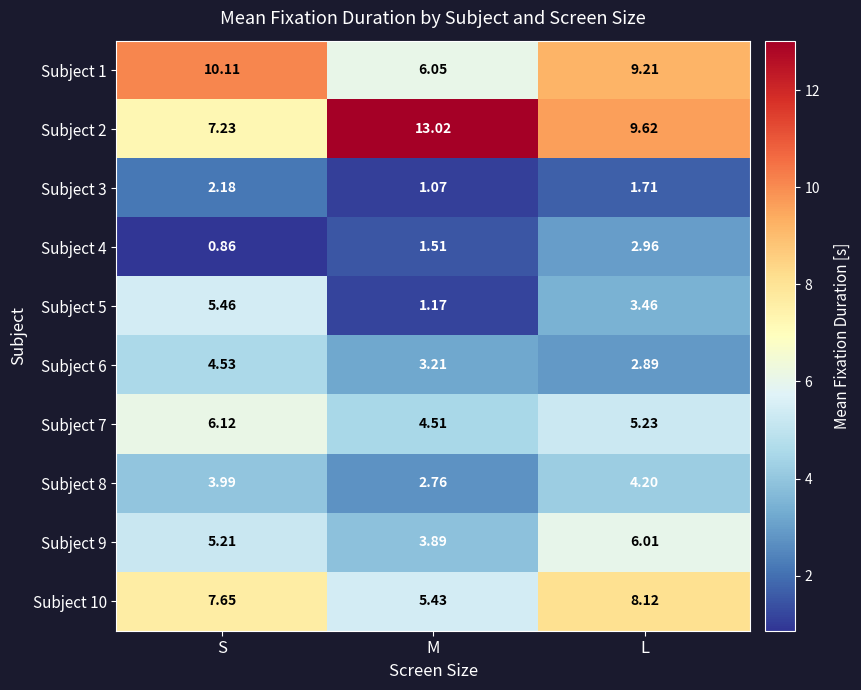

Which category has the lowest value across all series?

S